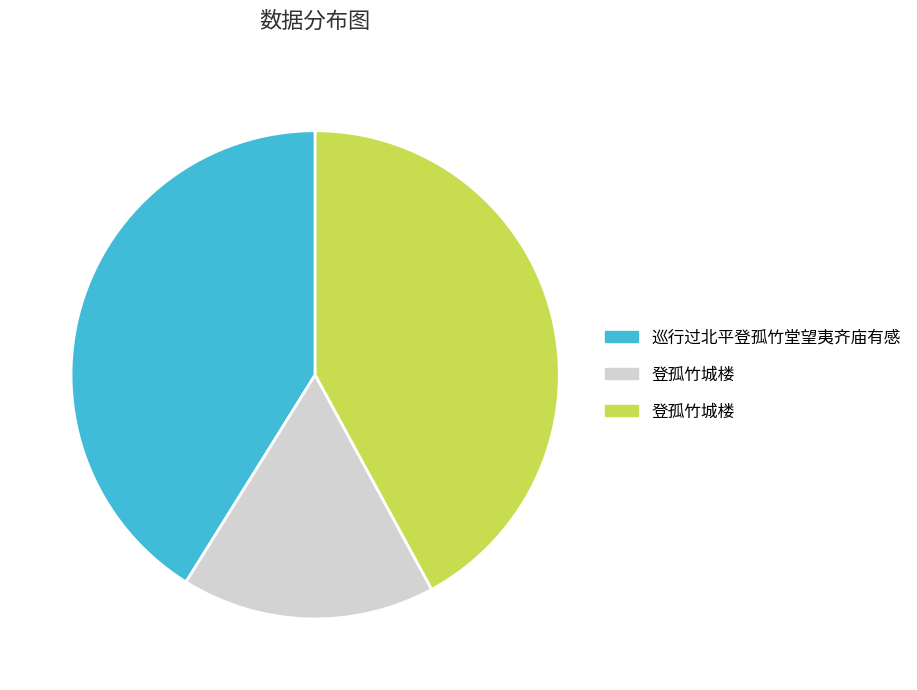

Is there a majority slice in this chart?

No